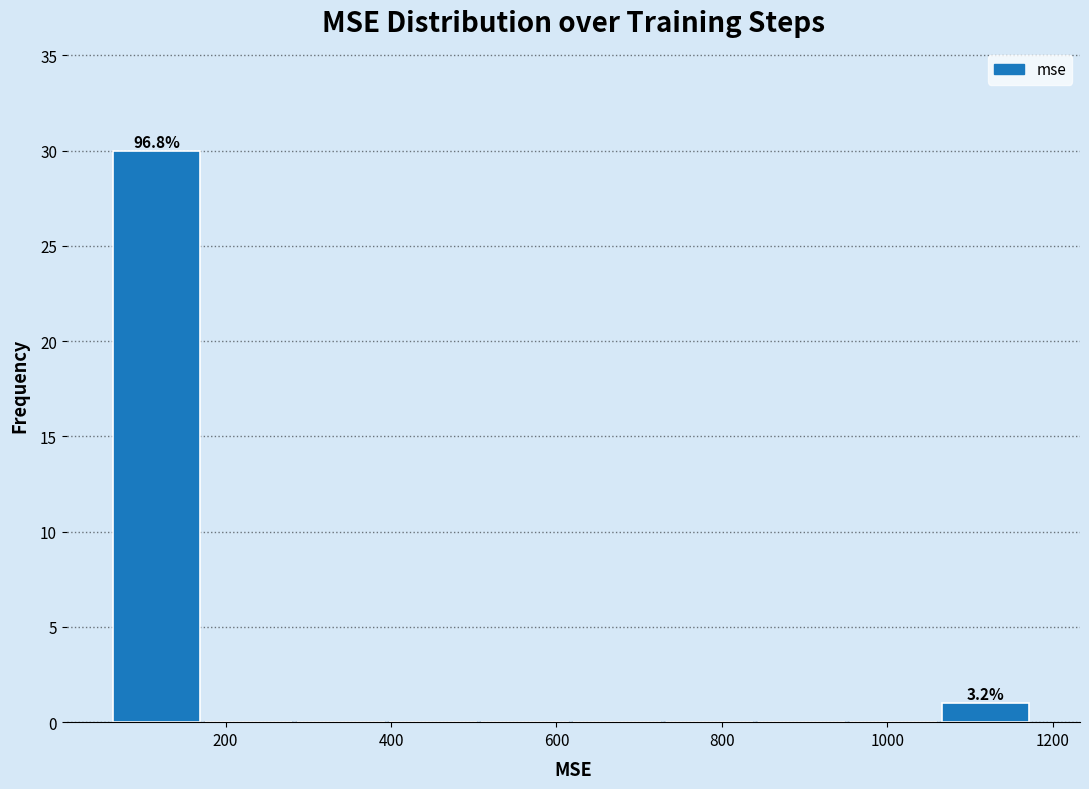

Over which range of the x-axis is the bar tallest?

60 to 180